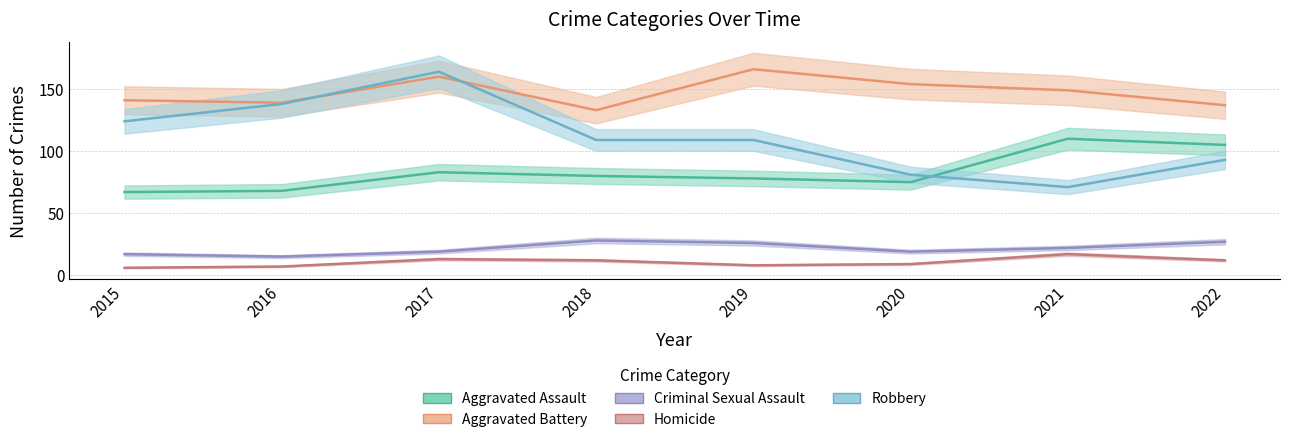

Between which two adjacent categories do Robbery and Aggravated Assault first intersect?

2020 and 2021